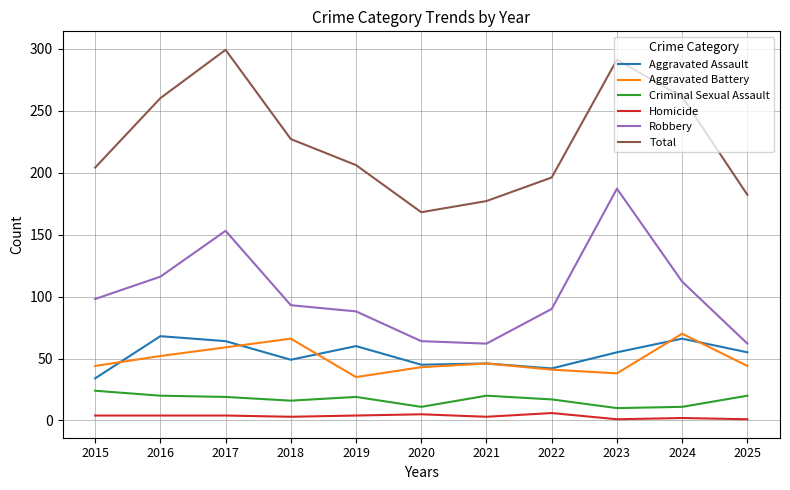

True or false: Aggravated Battery has more than 0 points higher than both neighbors.

True